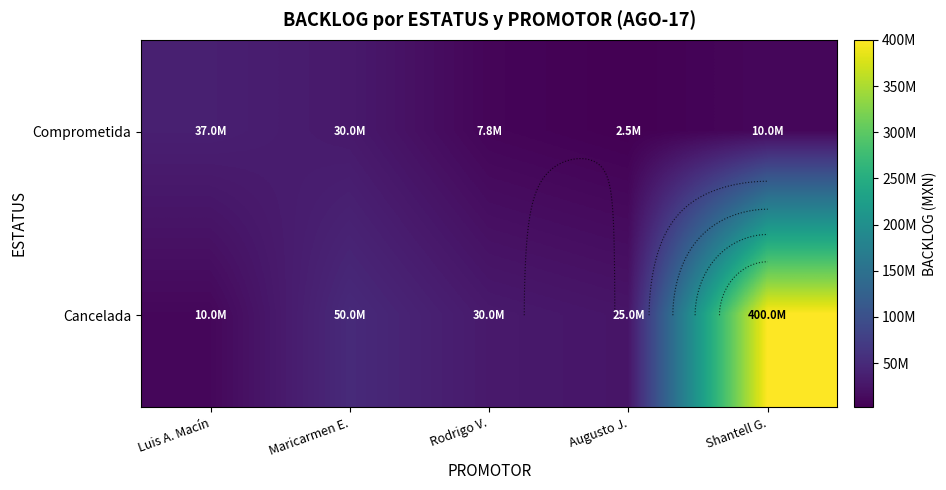

Which category has the highest value across all series?

Shantell G.